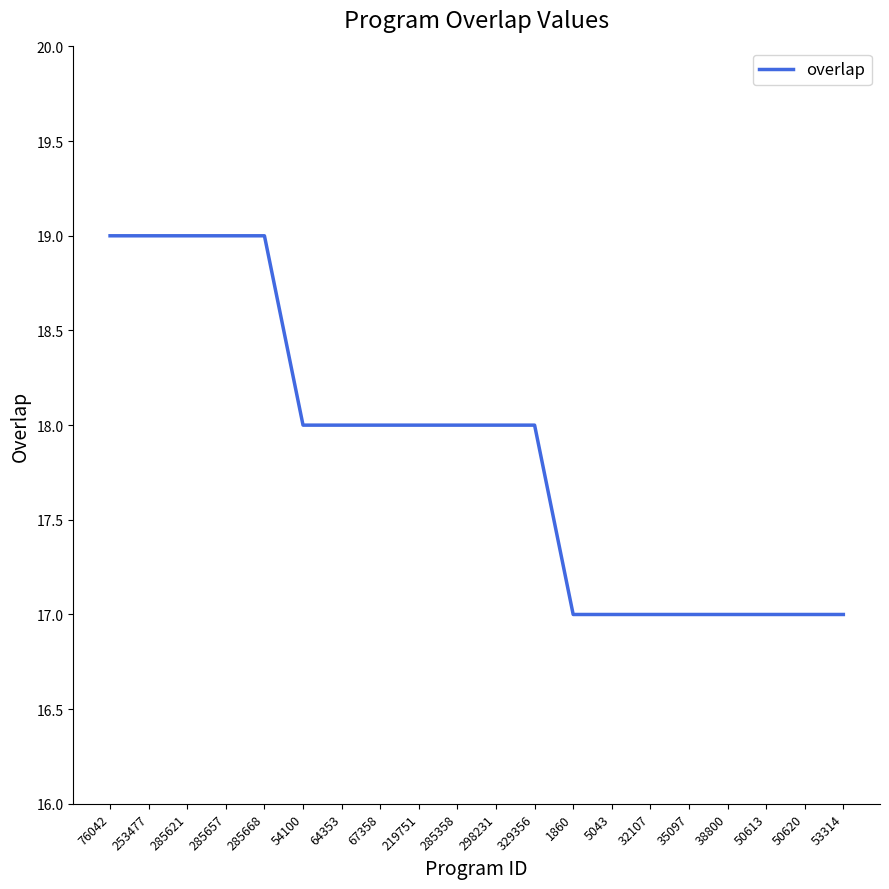

What is the difference between the values at 50620 and 285621?

2